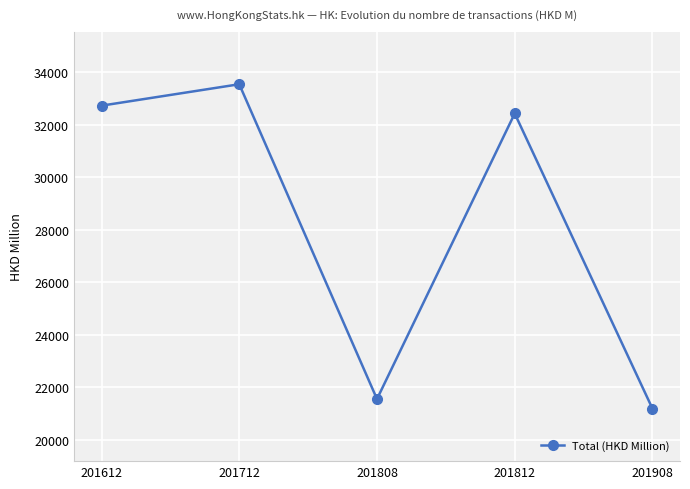

What is the value of the 4th point from the left?

32428.6